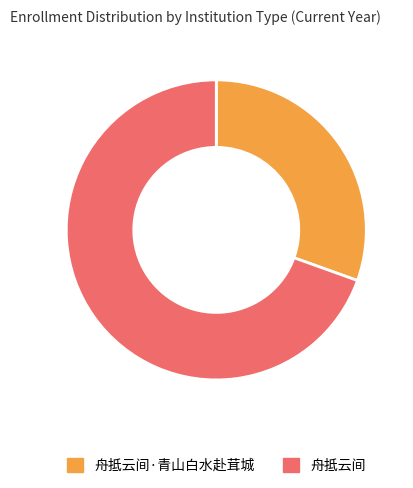

Approximately how many times larger is the value at 舟抵云间·青山白水赴茸城 compared to 舟抵云间?

0.4